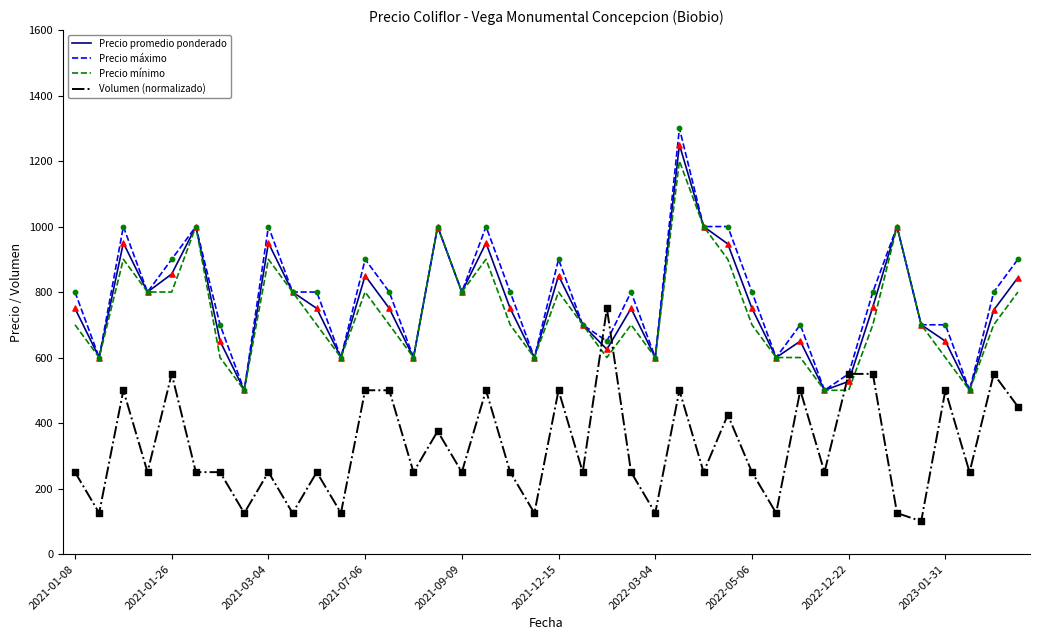

Which series ends up on top after the final intersection of Volumen (normalizado) and Precio promedio ponderado?

Precio promedio ponderado